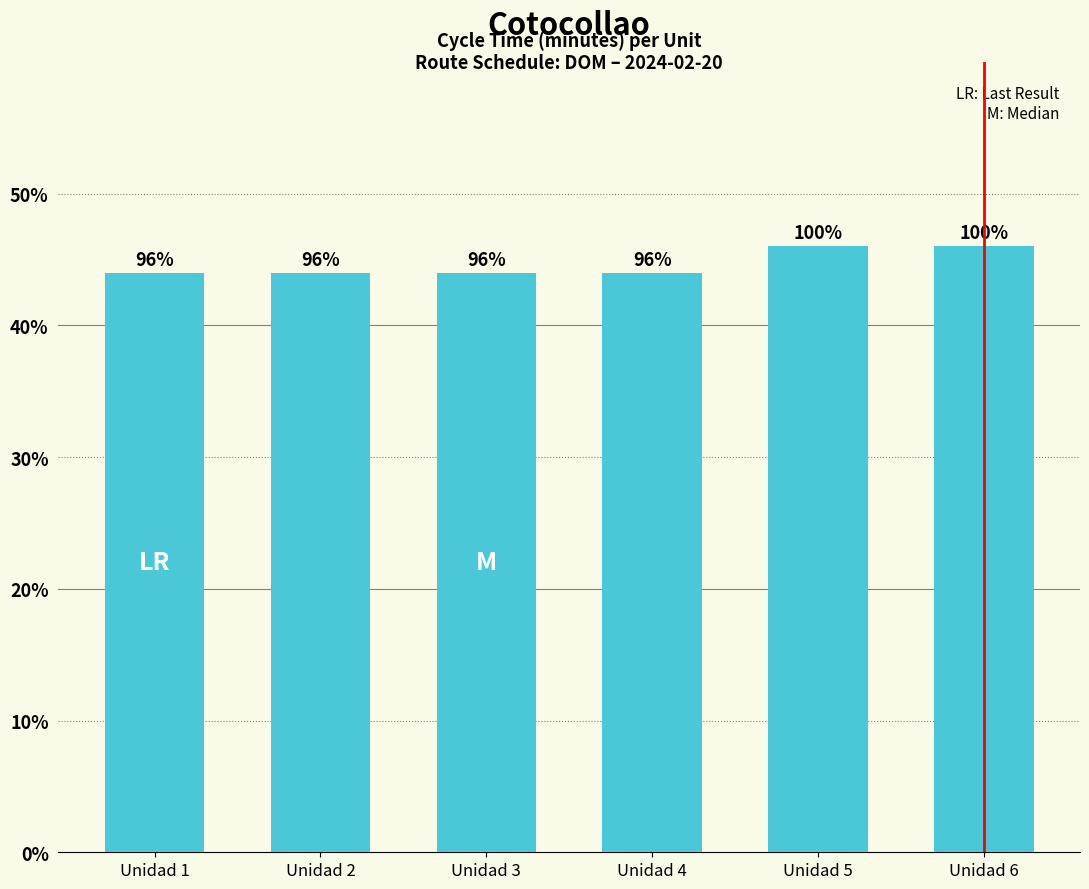

How many bars are there in total?

6